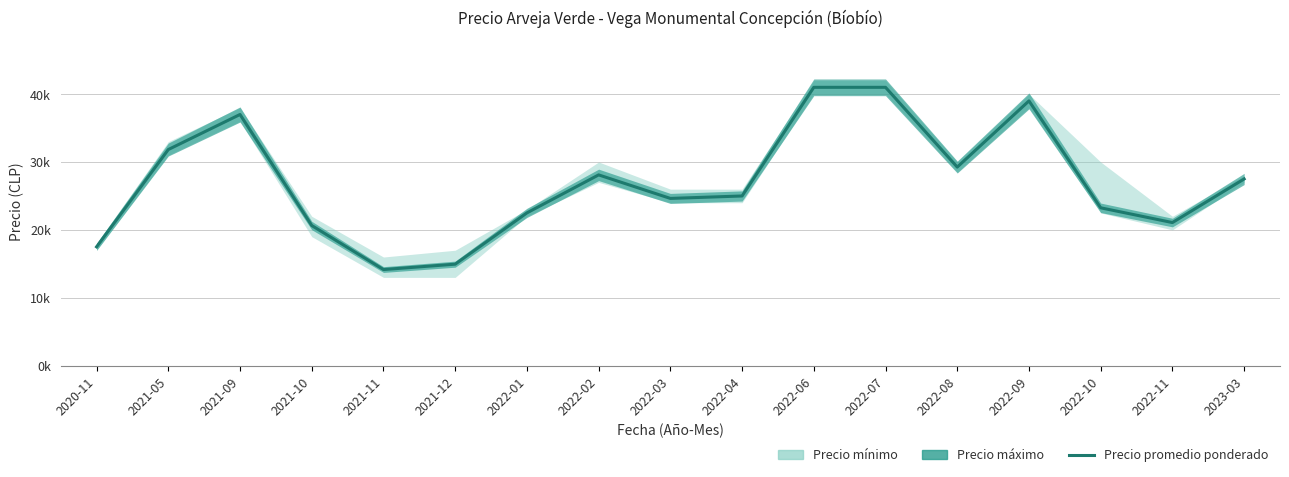

Where is the data nearest to the value 27577?

2023-03